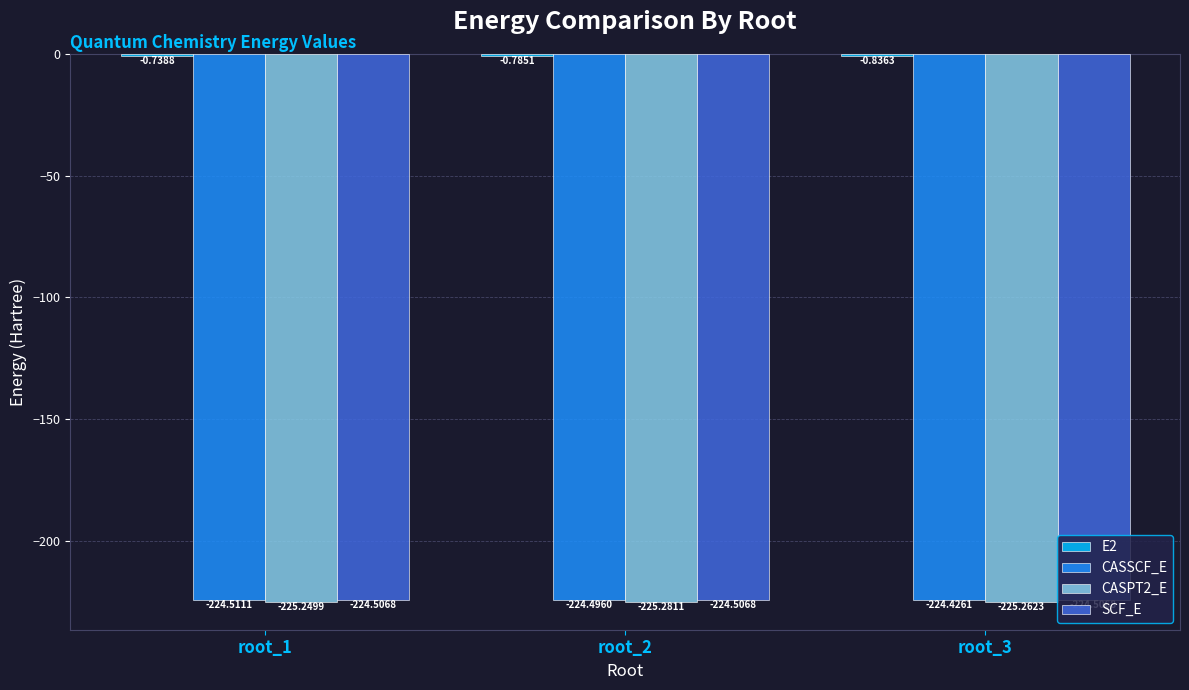

What is the sum of all CASPT2_E values?

-675.8